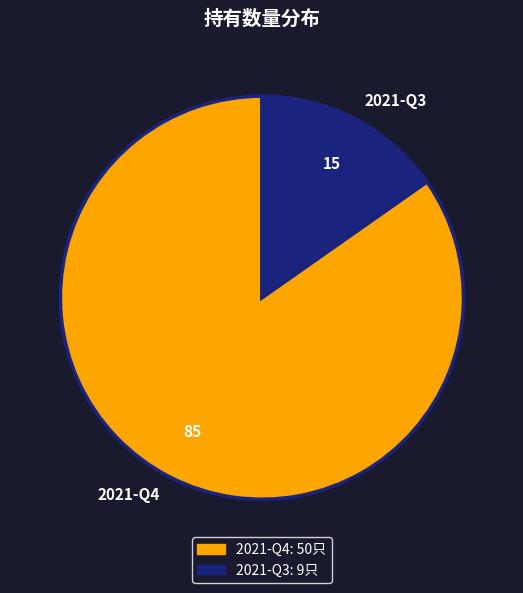

What is the ratio of the value at 2021-Q4 to the value at 2021-Q3?

5.6